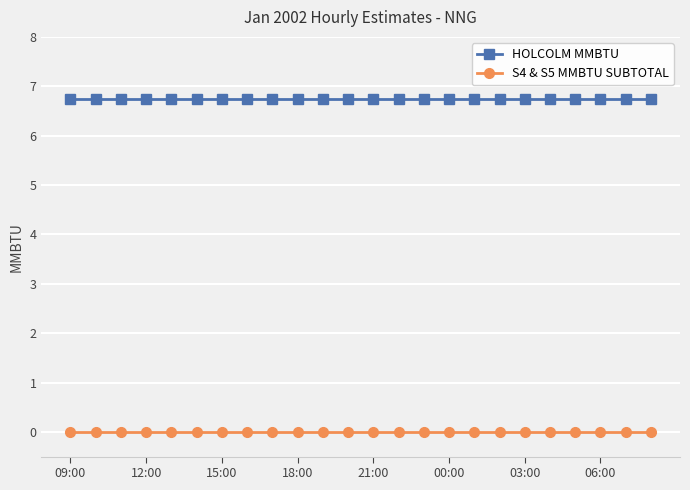

Rank the series by their maximum value, from highest to lowest.

HOLCOLM MMBTU, S4 & S5 MMBTU SUBTOTAL